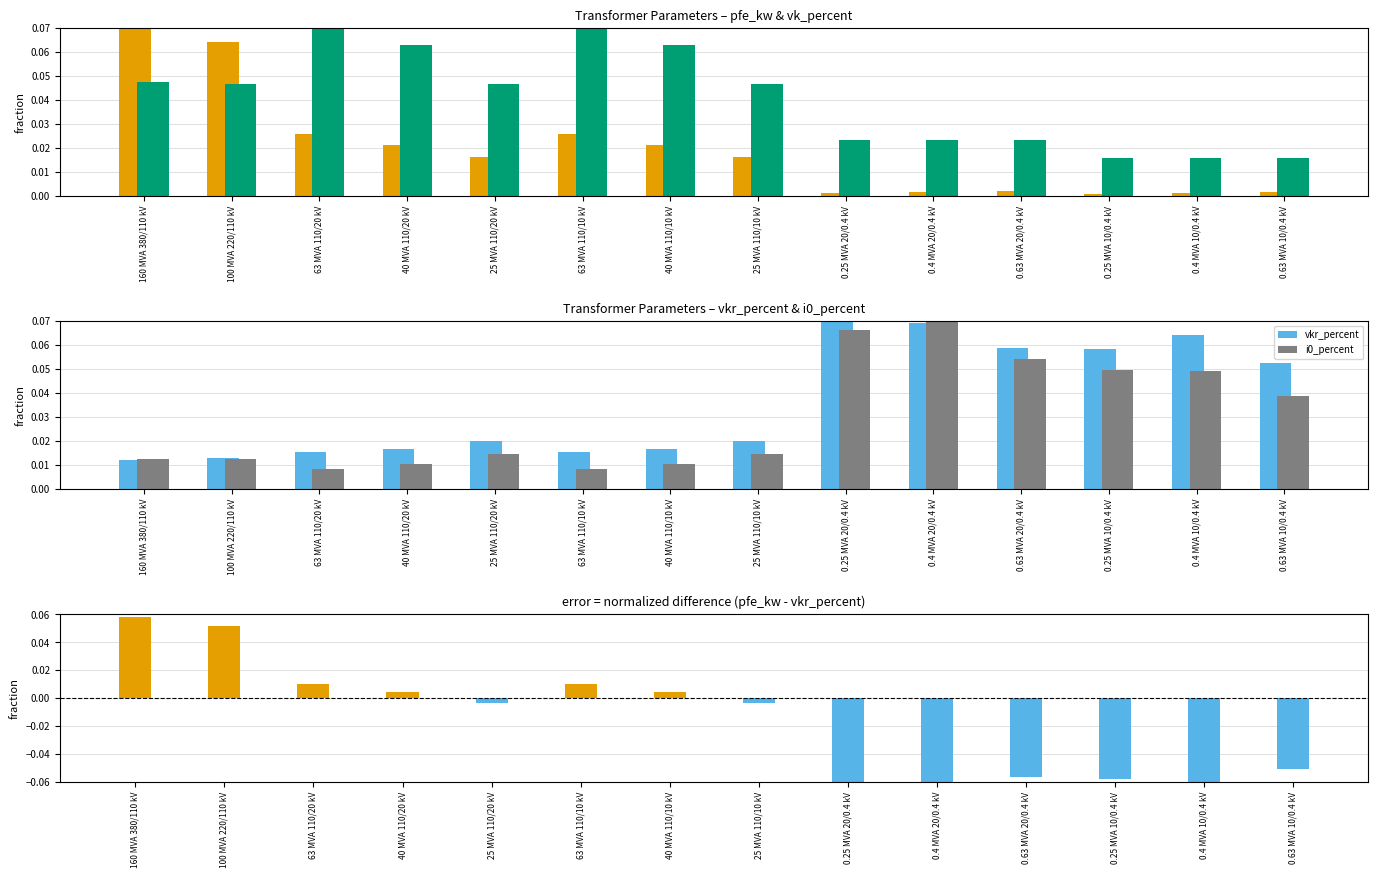

How many groups of bars are there?

14